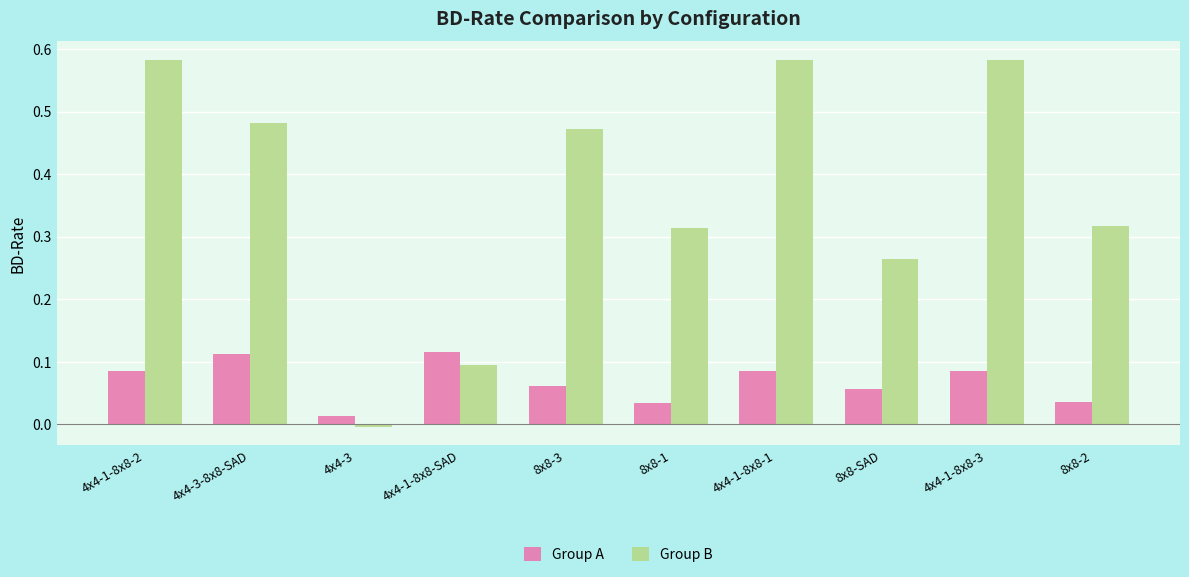

Which series has the largest range (max minus min)?

Group B